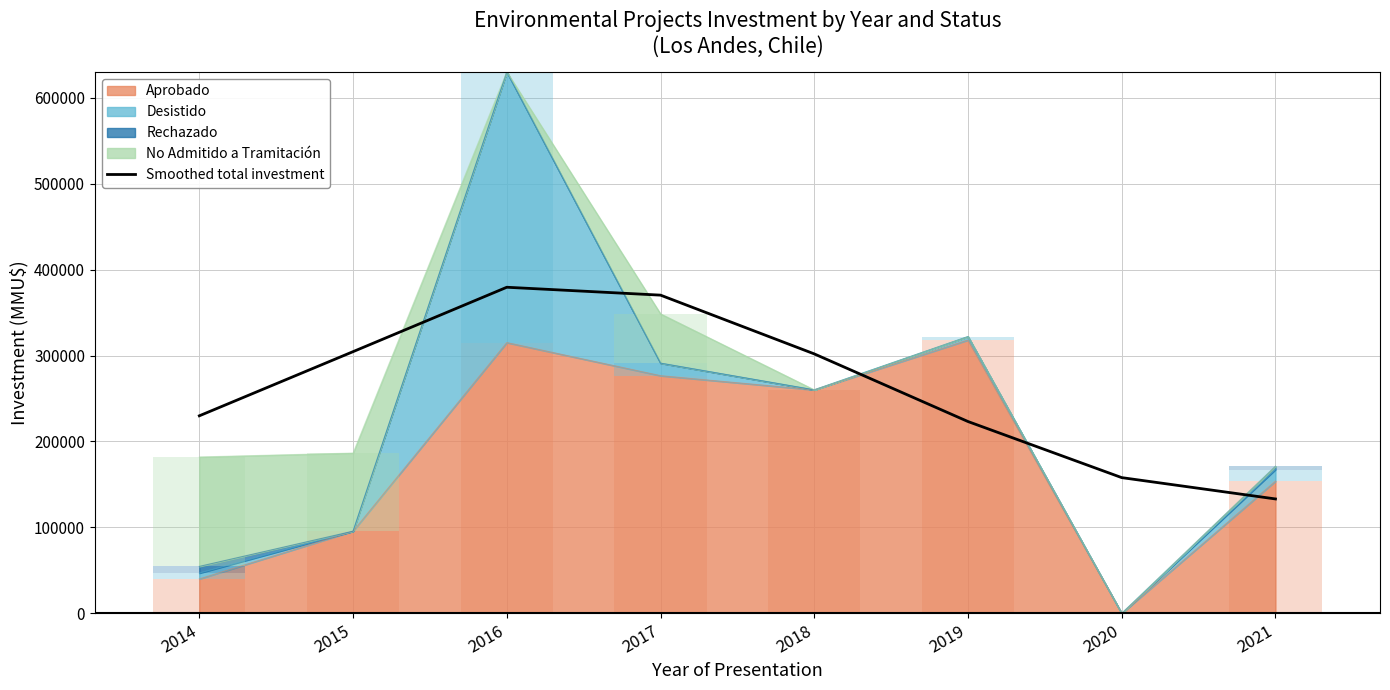

The value at 2016 is 175423.9. True or false?

False